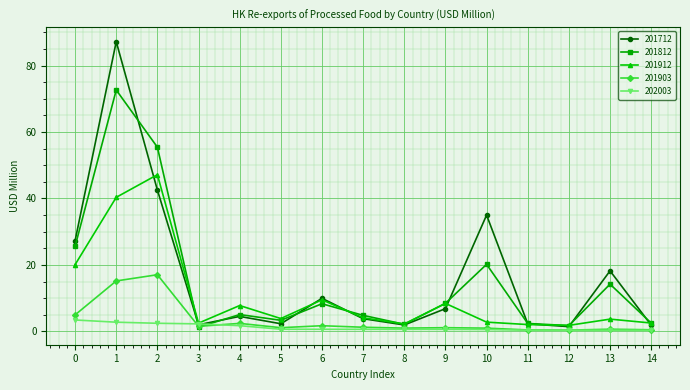

What are all the series names shown in the legend?

201712, 201812, 201912, 201903, 202003